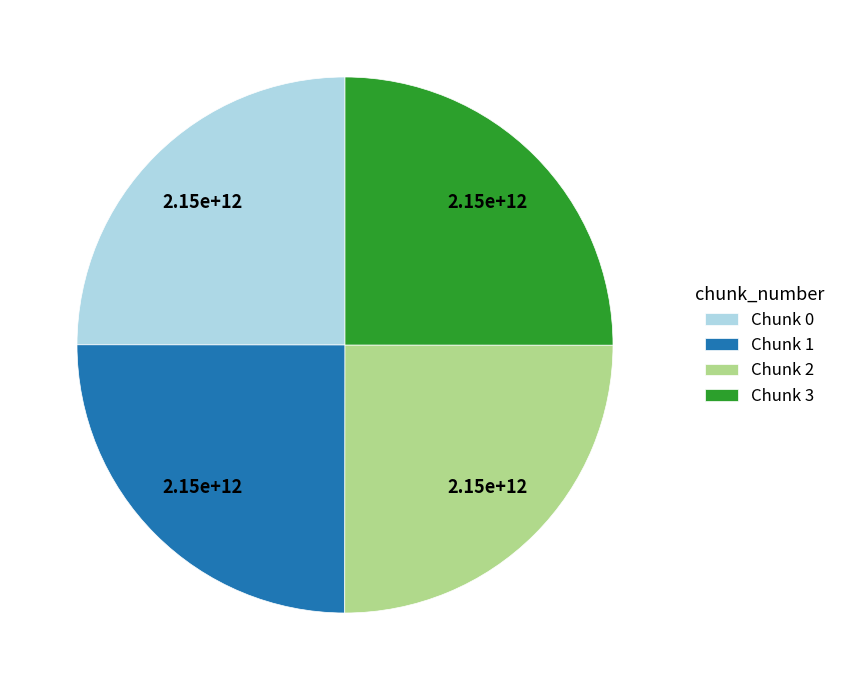

The Chunk 1 slice represents 25% of the pie. True or false?

True